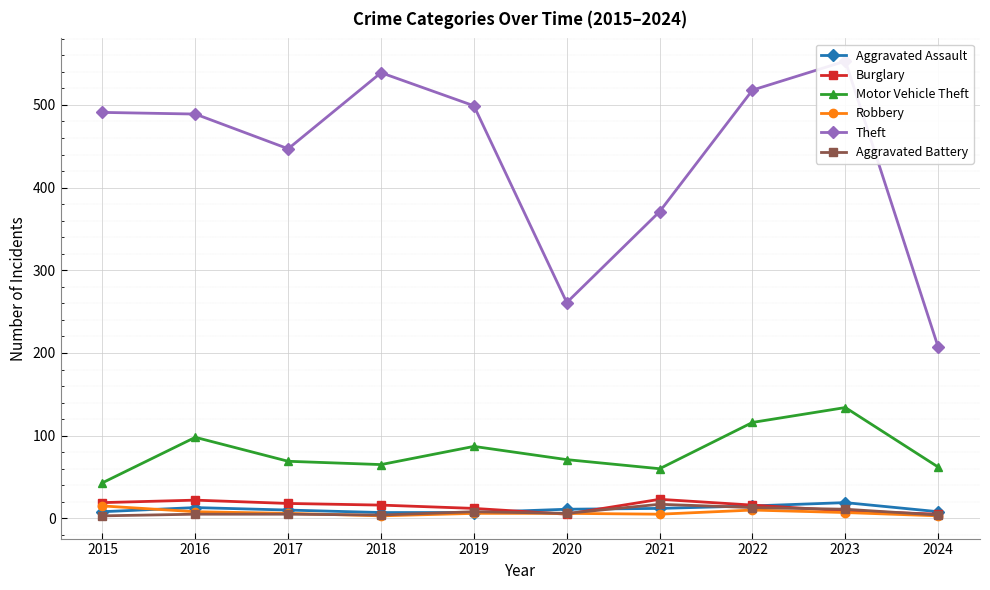

Is the value of Burglary at 2015 greater than the value of Robbery at 2015?

Yes